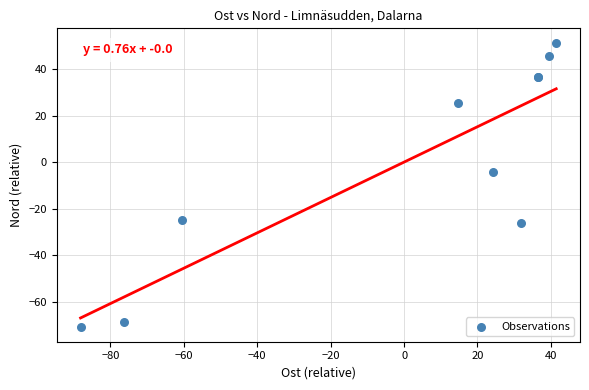

What Y value in the scatter plot is closest to -9?

-4.4